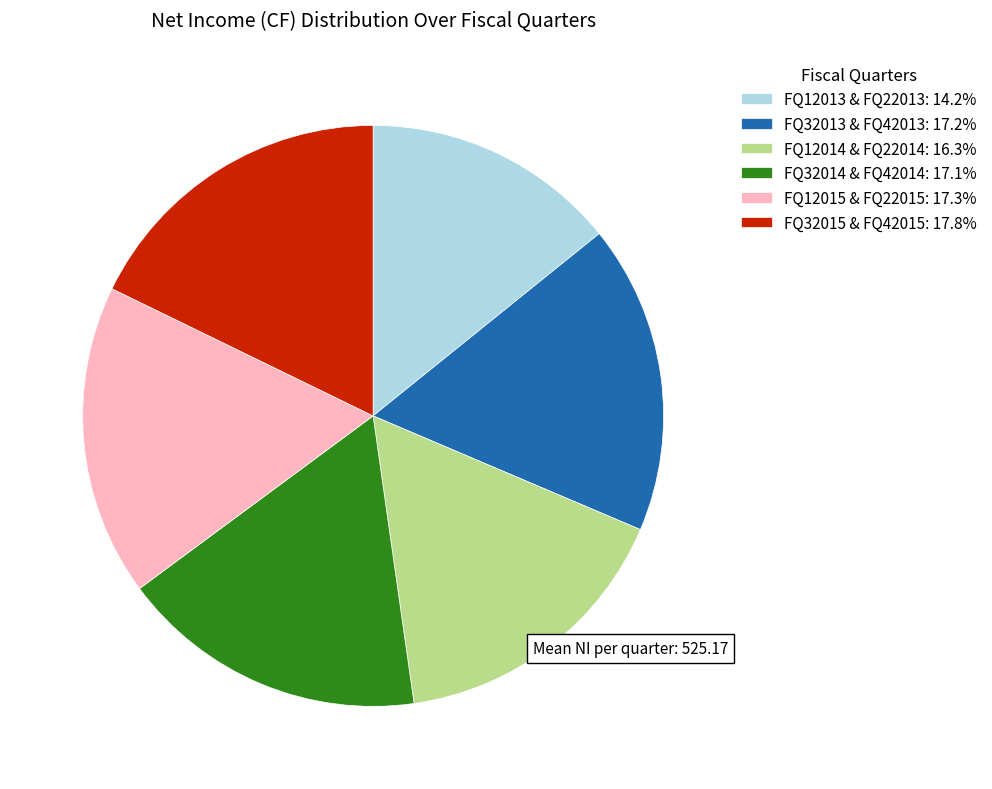

Does any single category account for the majority?

No